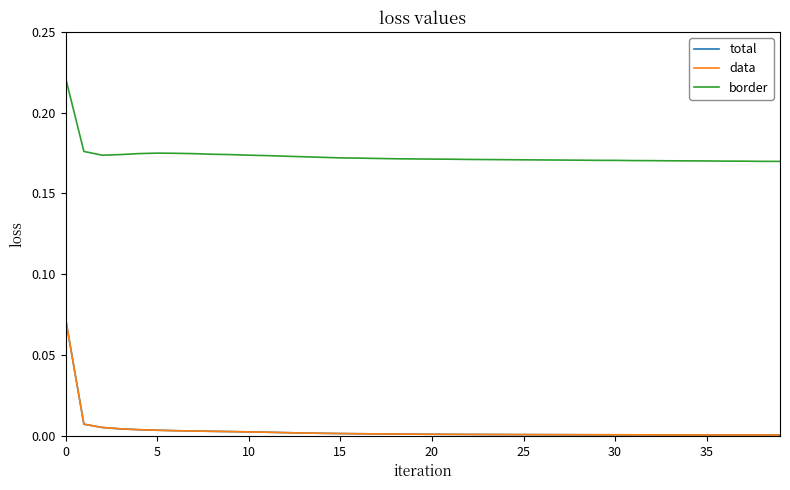

At which label is data closest to 0?

39